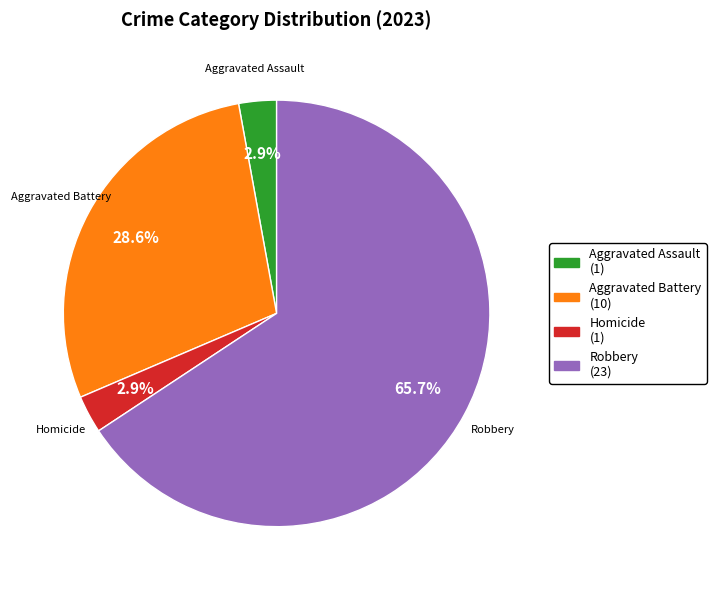

Is there a majority slice in this chart?

Yes